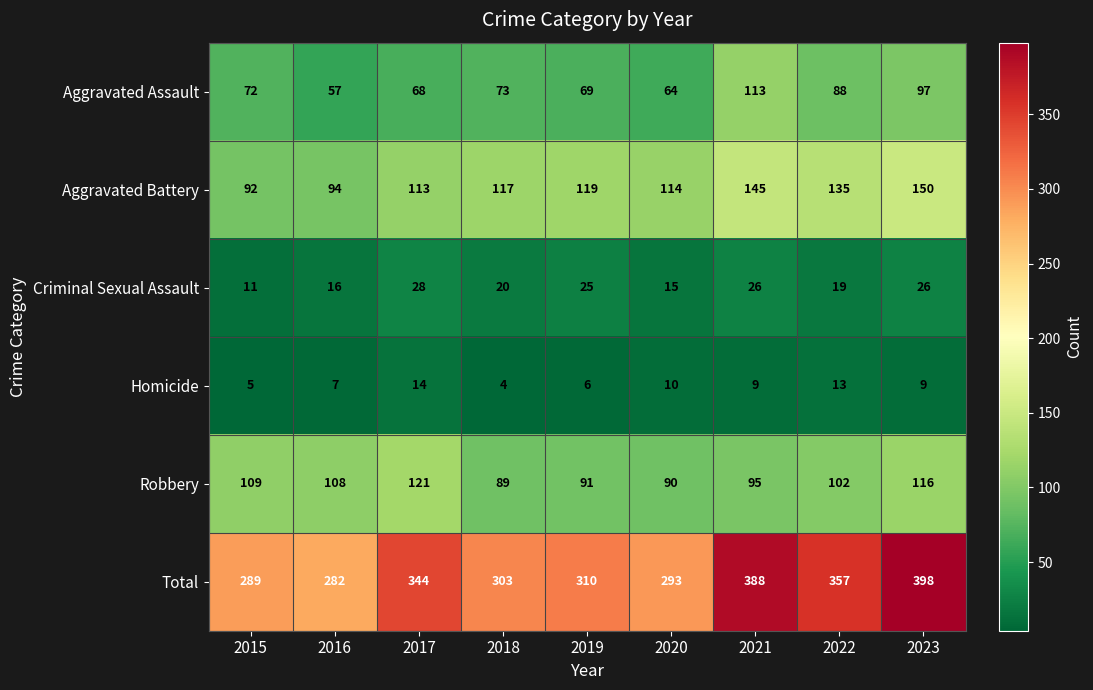

At which category is the sum across all series the highest?

2023